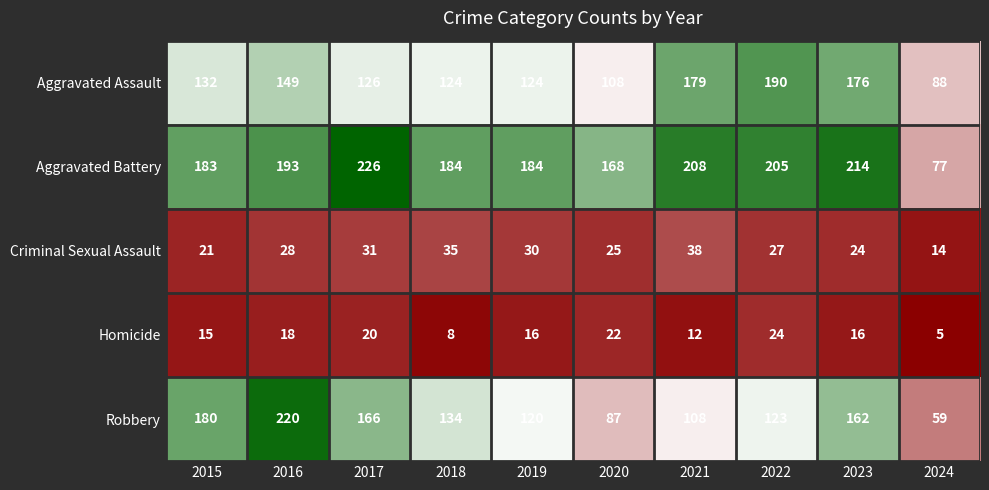

What is the minimum value shown in the chart?

5